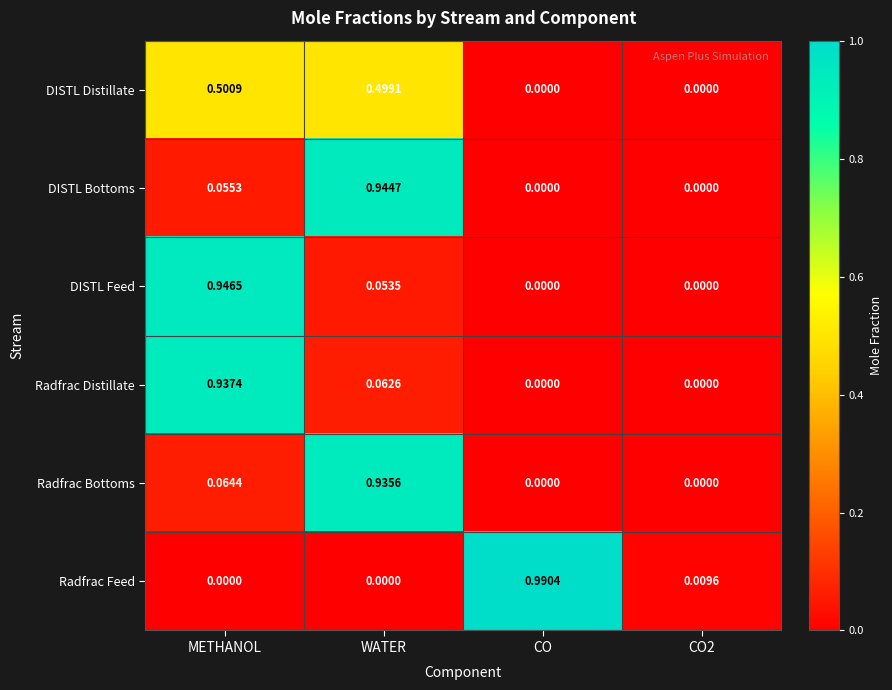

Rank the series by their maximum value, from highest to lowest.

Radfrac Feed, DISTL Feed, DISTL Bottoms, Radfrac Distillate, Radfrac Bottoms, DISTL Distillate